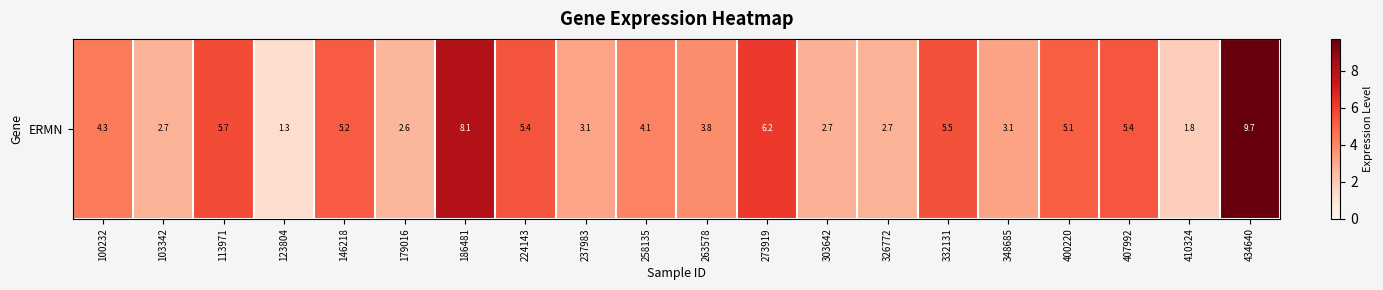

The value at 400220 is 7.9. True or false?

False